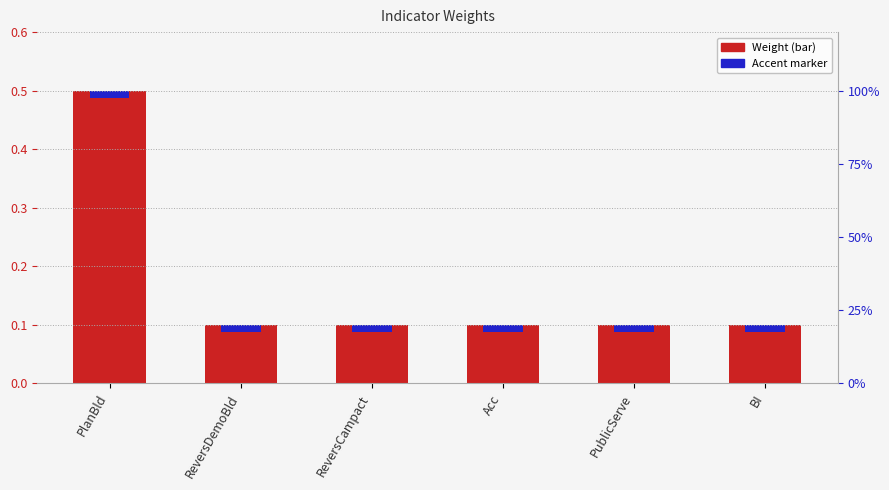

Reading left to right, extract all data points from this chart.

PlanBld=0.5	ReversDemoBld=0.1	ReversCampact=0.1	Acc=0.1	PublicServe=0.1	BI=0.1